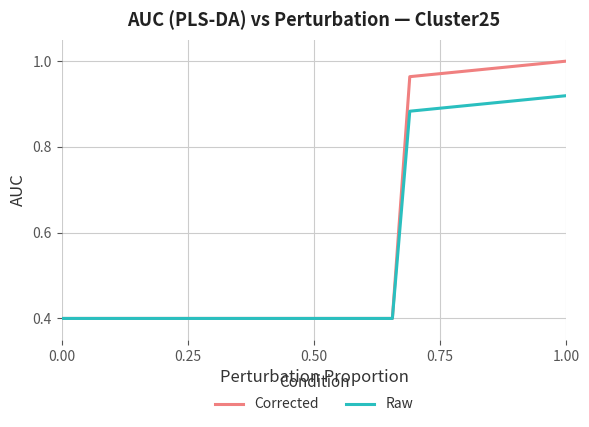

List the series in order of their peak value, highest first.

Corrected, Raw